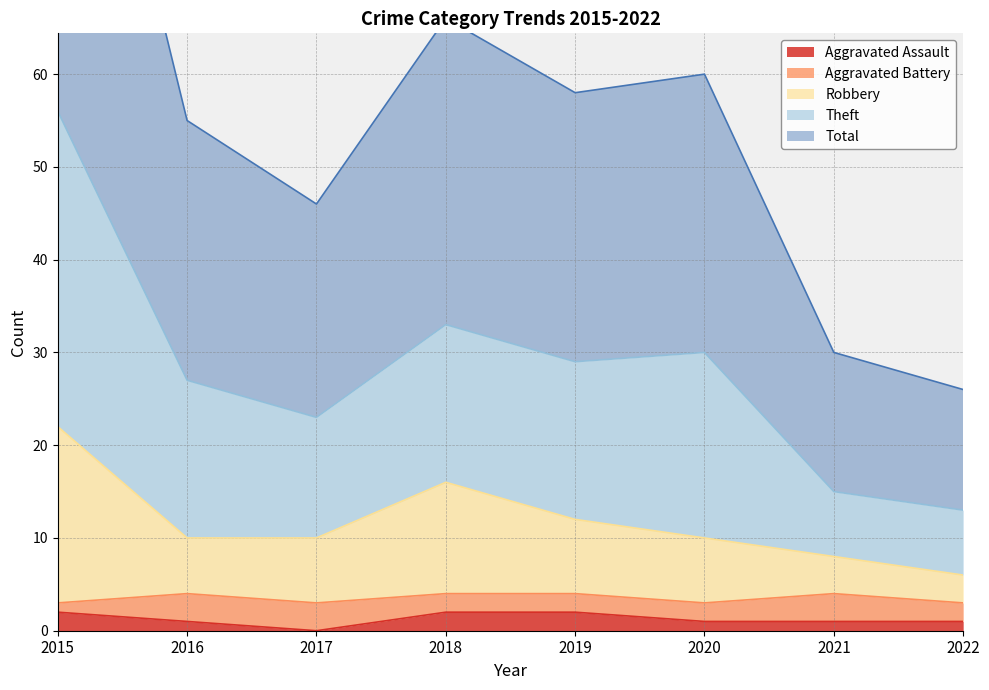

The Aggravated Assault series shows 1 at 2021. True or false?

True